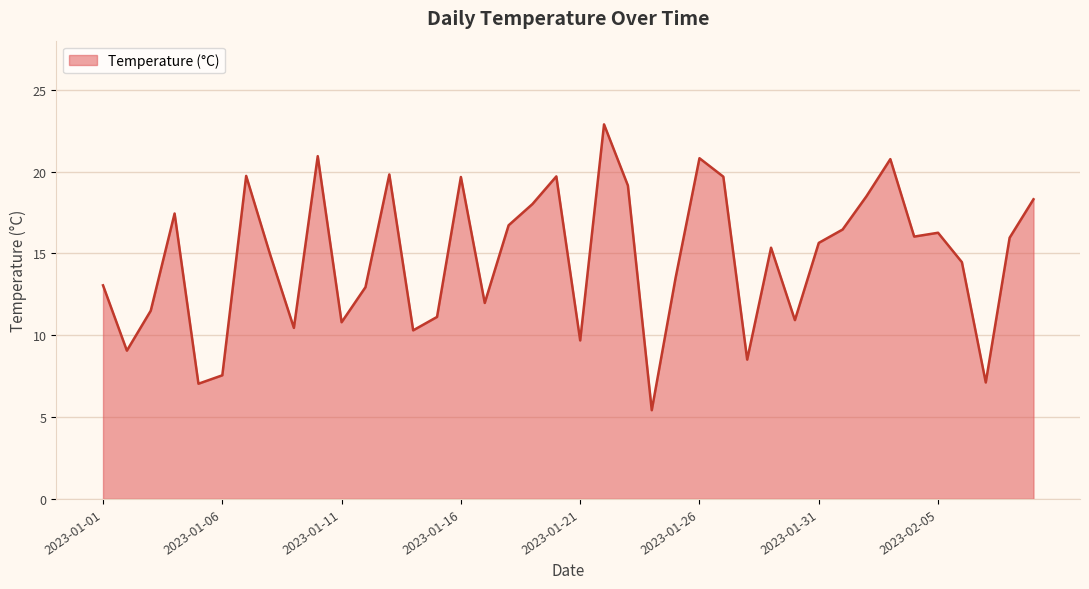

How many distinct data groups are displayed?

1